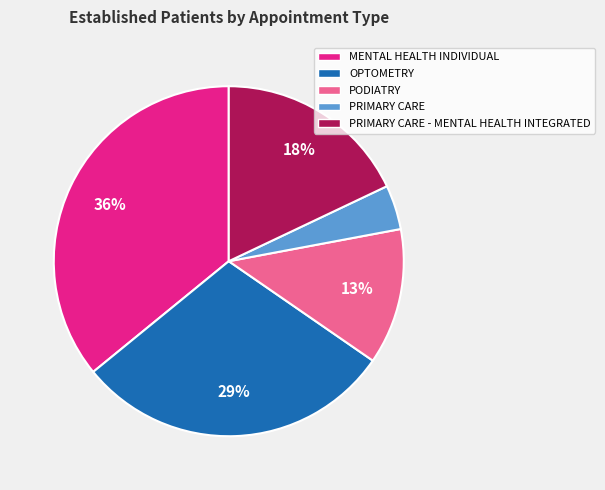

To the nearest percent, what is the combined percentage of MENTAL HEALTH INDIVIDUAL and PRIMARY CARE?

40%